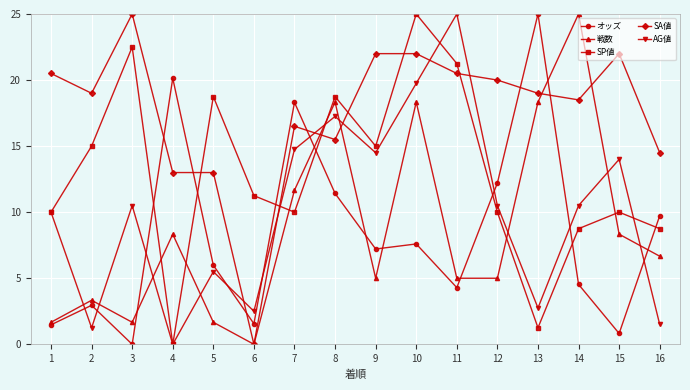

Which series ends up on top after the final intersection of SP値 and オッズ?

オッズ